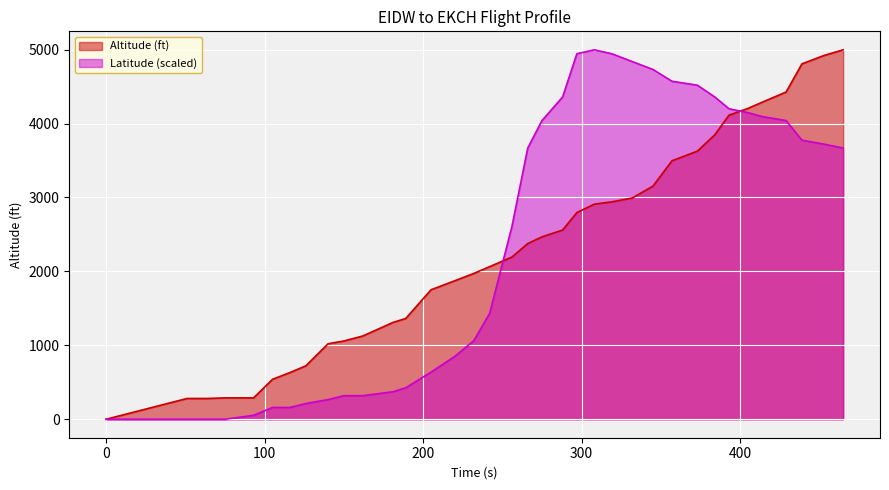

Count the number of categories in the chart.

36